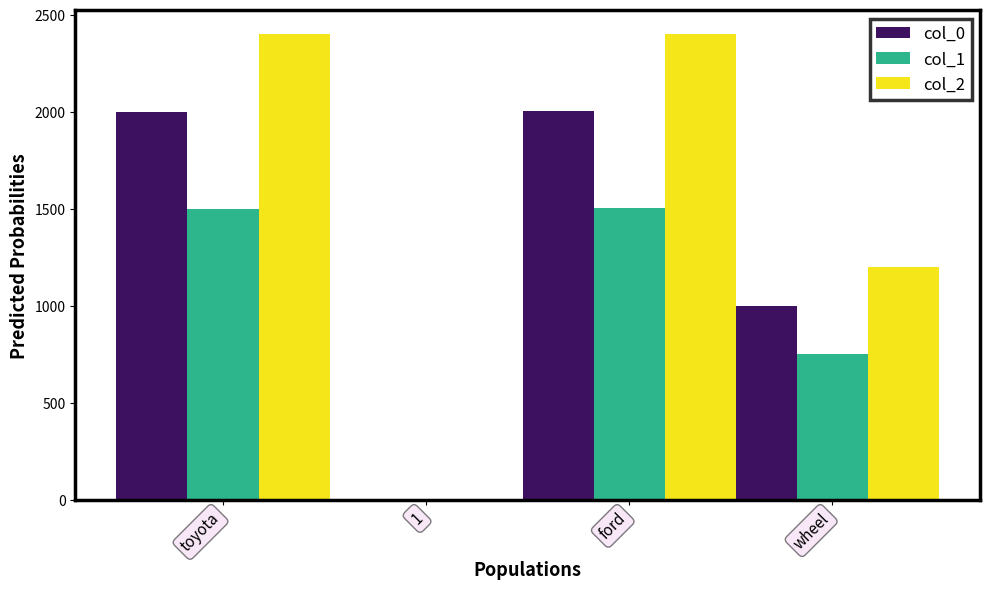

The col_2 series shows 1531.7 at toyota. True or false?

False